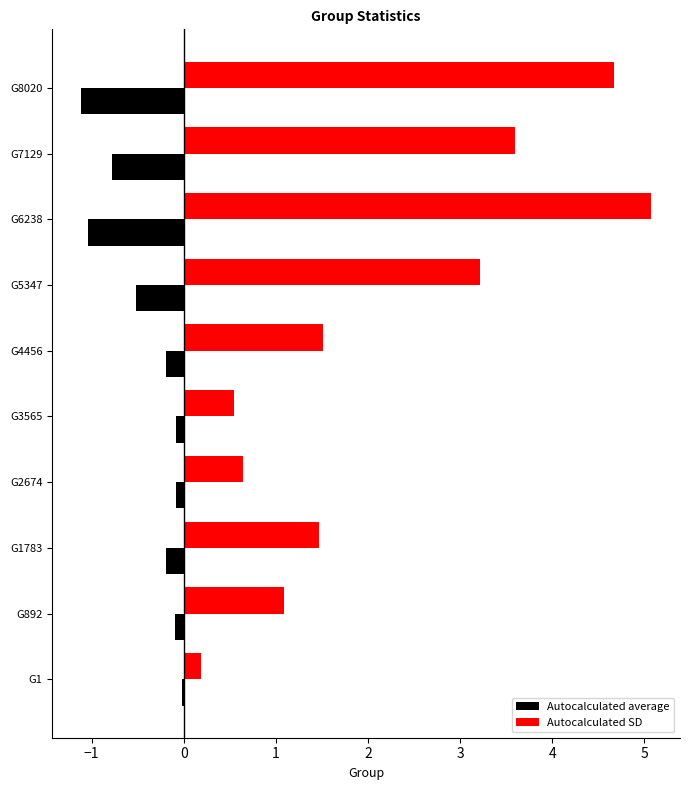

The Autocalculated SD series shows 1.1 at G892. True or false?

True